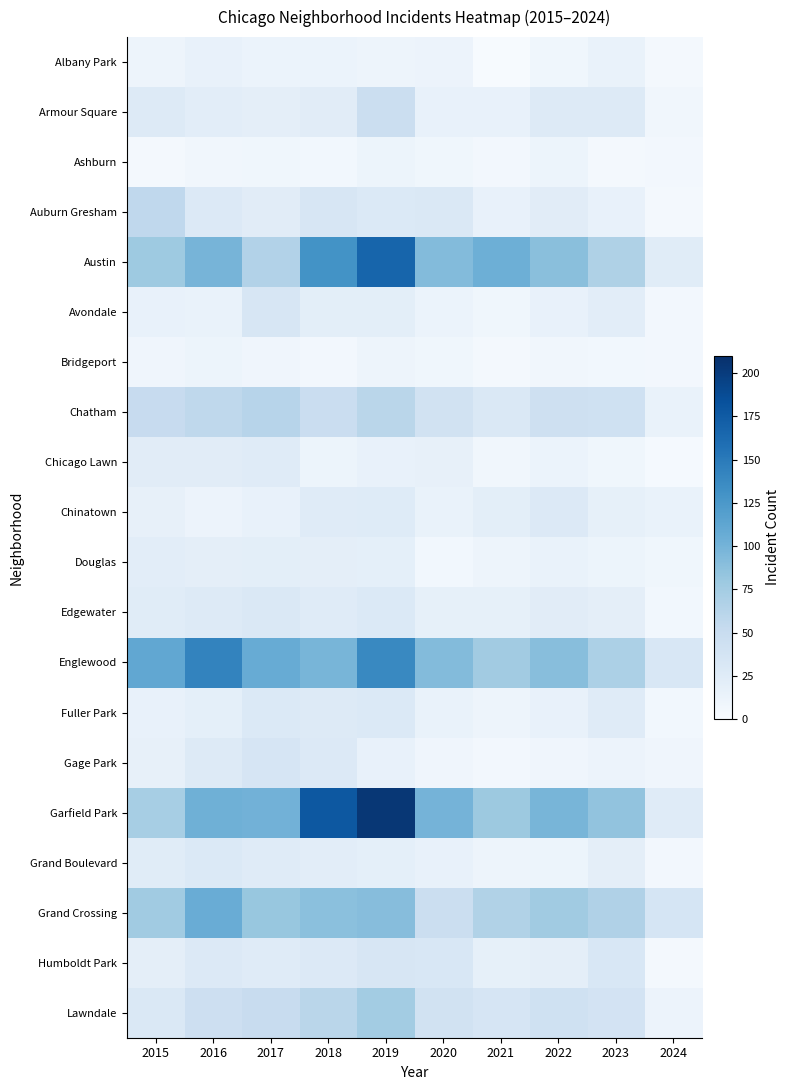

Reading right to left, extract all data points from this chart.

Albany Park: 2024=4	2023=14	2022=8	2021=1	2020=12	2019=10	2018=13	2017=13	2016=15	2015=10
Armour Square: 2024=7	2023=27	2022=27	2021=16	2020=15	2019=47	2018=23	2017=20	2016=22	2015=27
Ashburn: 2024=5	2023=4	2022=11	2021=5	2020=8	2019=11	2018=6	2017=8	2016=7	2015=4
Auburn Gresham: 2024=4	2023=16	2022=23	2021=15	2020=30	2019=29	2018=33	2017=23	2016=28	2015=56
Austin: 2024=24	2023=68	2022=89	2021=104	2020=92	2019=167	2018=130	2017=65	2016=99	2015=78
Avondale: 2024=5	2023=22	2022=15	2021=8	2020=13	2019=21	2018=21	2017=33	2016=14	2015=15
Bridgeport: 2024=5	2023=6	2022=7	2021=4	2020=8	2019=10	2018=5	2017=9	2016=11	2015=9
Chatham: 2024=14	2023=42	2022=44	2021=31	2020=40	2019=60	2018=48	2017=62	2016=57	2015=51
Chicago Lawn: 2024=3	2023=8	2022=13	2021=7	2020=17	2019=15	2018=11	2017=25	2016=23	2015=23
Chinatown: 2024=14	2023=18	2022=28	2021=21	2020=14	2019=26	2018=25	2017=15	2016=12	2015=17
Douglas: 2024=8	2023=11	2022=14	2021=10	2020=6	2019=19	2018=20	2017=21	2016=20	2015=22
Edgewater: 2024=6	2023=20	2022=23	2021=18	2020=18	2019=29	2018=25	2017=30	2016=27	2015=24
Englewood: 2024=32	2023=69	2022=90	2021=76	2020=92	2019=138	2018=98	2017=107	2016=142	2015=111
Fuller Park: 2024=6	2023=25	2022=15	2021=10	2020=14	2019=29	2018=27	2017=29	2016=19	2015=16
Gage Park: 2024=9	2023=12	2022=9	2021=5	2020=9	2019=15	2018=28	2017=35	2016=27	2015=17
Garfield Park: 2024=25	2023=85	2022=98	2021=79	2020=100	2019=204	2018=178	2017=101	2016=103	2015=73
Grand Boulevard: 2024=5	2023=20	2022=11	2021=10	2020=16	2019=19	2018=22	2017=25	2016=29	2015=24
Grand Crossing: 2024=36	2023=67	2022=77	2021=66	2020=47	2019=91	2018=88	2017=82	2016=106	2015=77
Humboldt Park: 2024=4	2023=32	2022=20	2021=18	2020=32	2019=34	2018=28	2017=25	2016=28	2015=20
Lawndale: 2024=12	2023=38	2022=42	2021=35	2020=40	2019=75	2018=60	2017=50	2016=45	2015=30